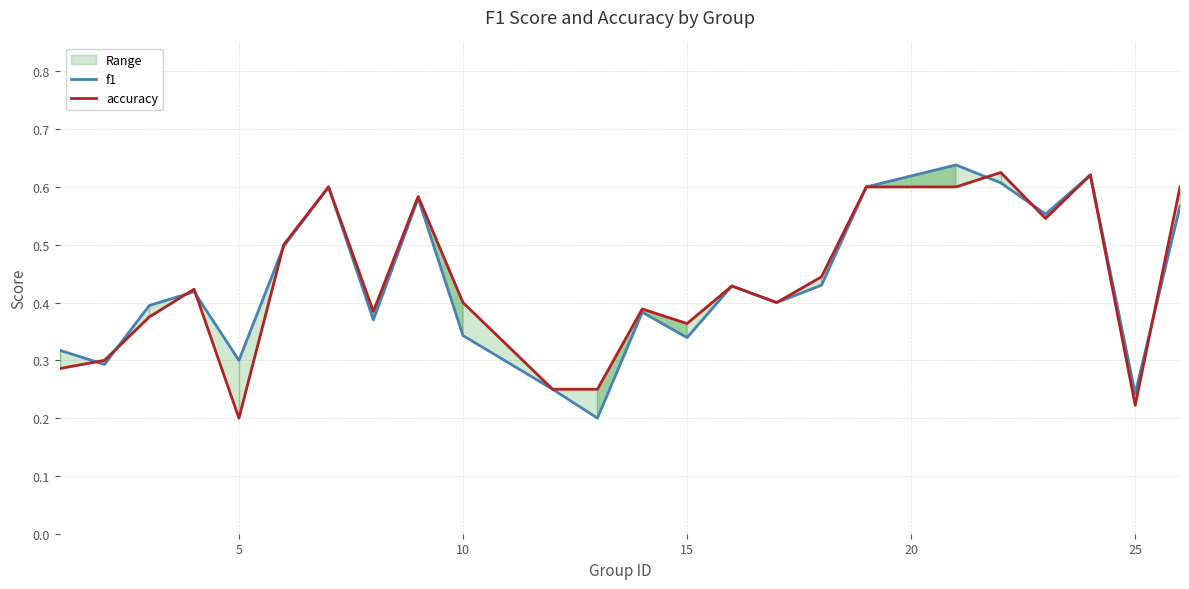

How many times do f1 and accuracy cross each other?

8